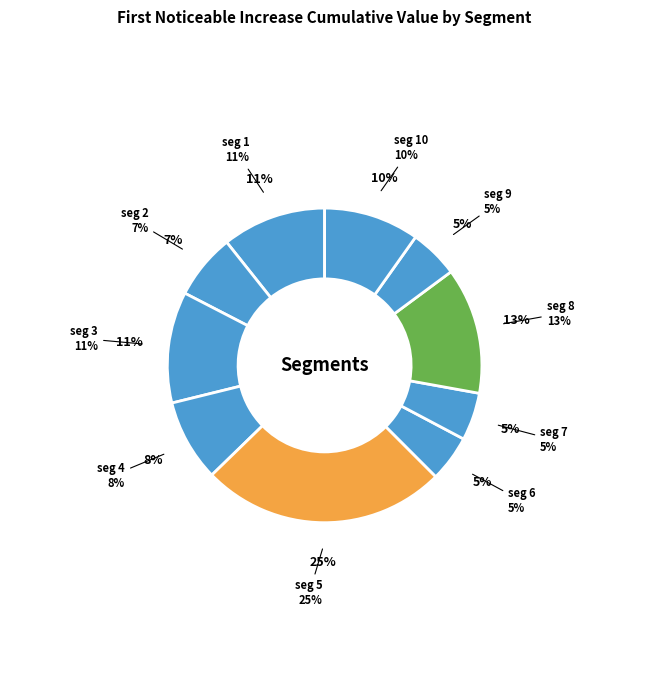

Which slice is the largest?

signal segment 5